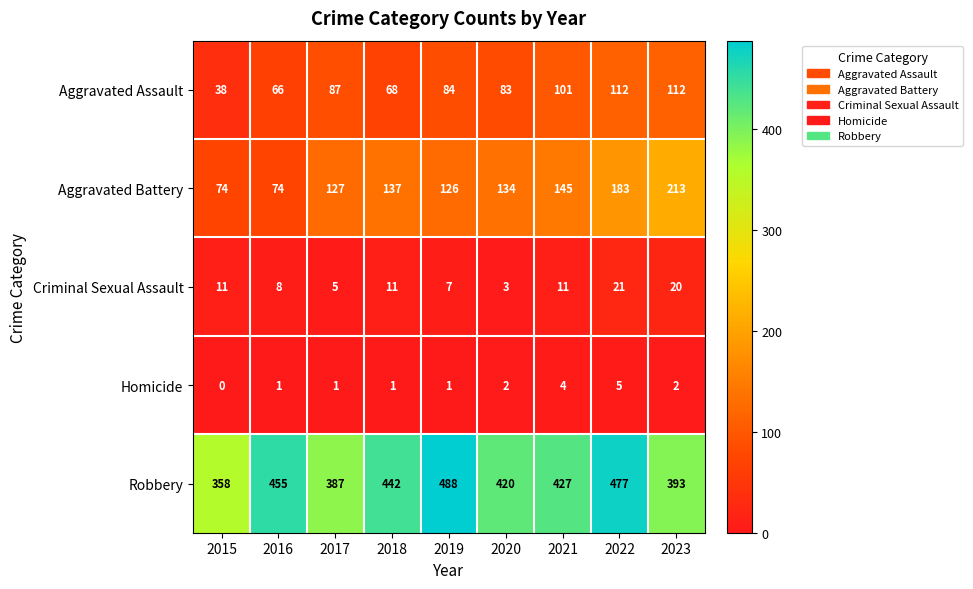

What is the average value of the Robbery series?

427